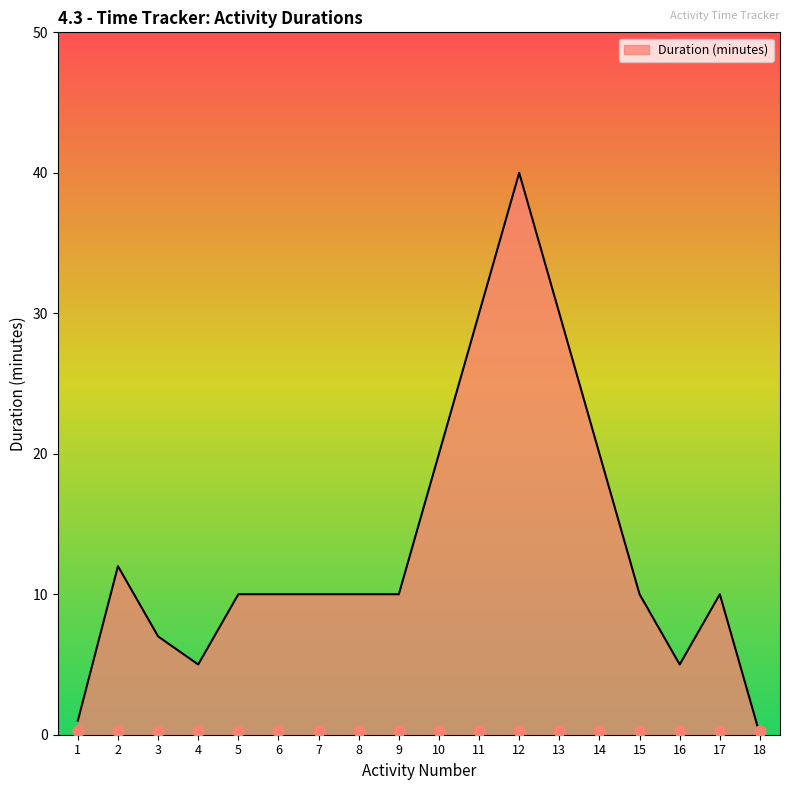

What is the change in value from 14 to 17?

-10